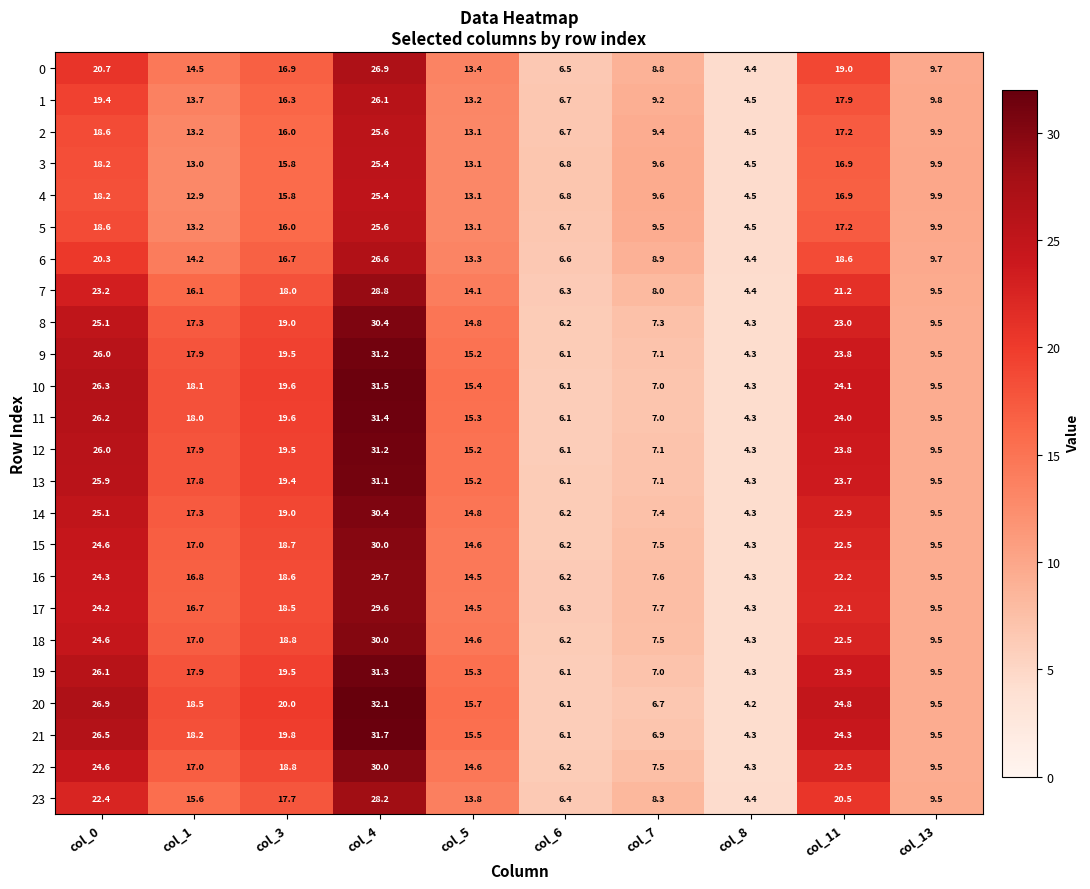

What is the sum of the 18 values at col_6 and col_8?

10.5